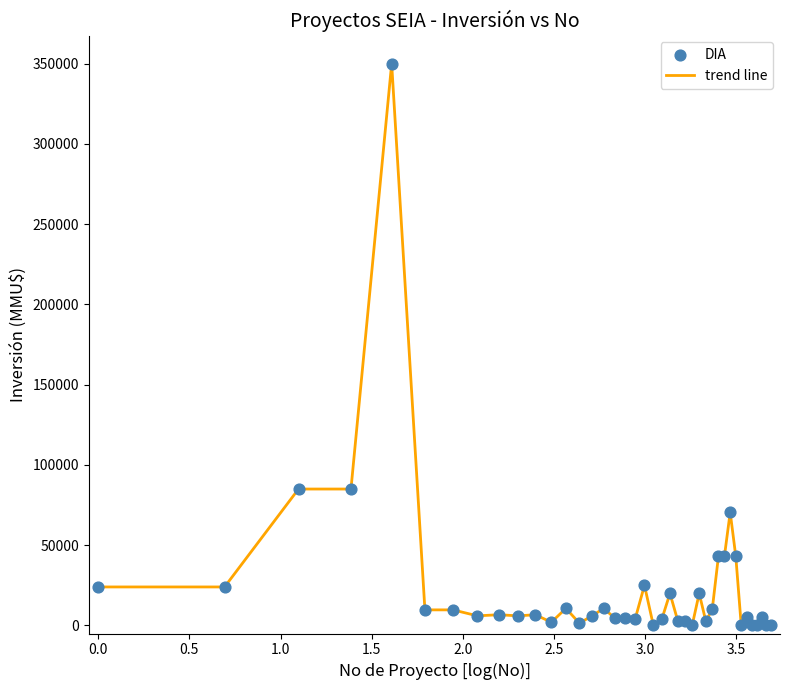

What is the difference between the maximum and minimum values?

350000